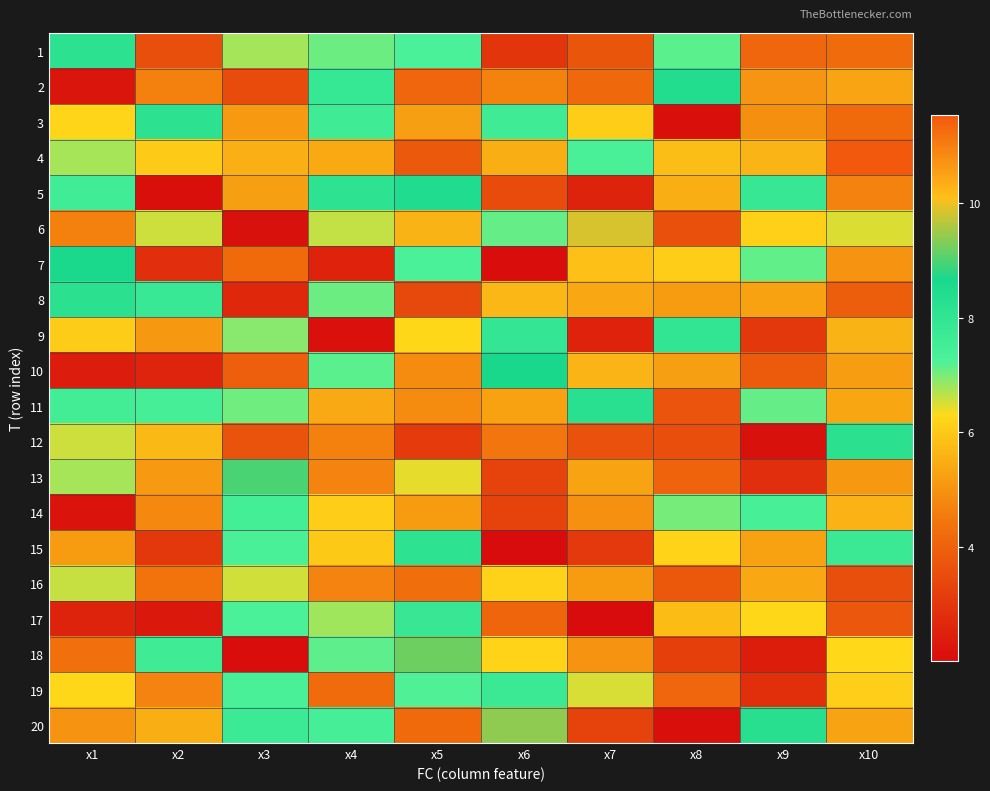

Which has a higher value, x8 or x5?

x5